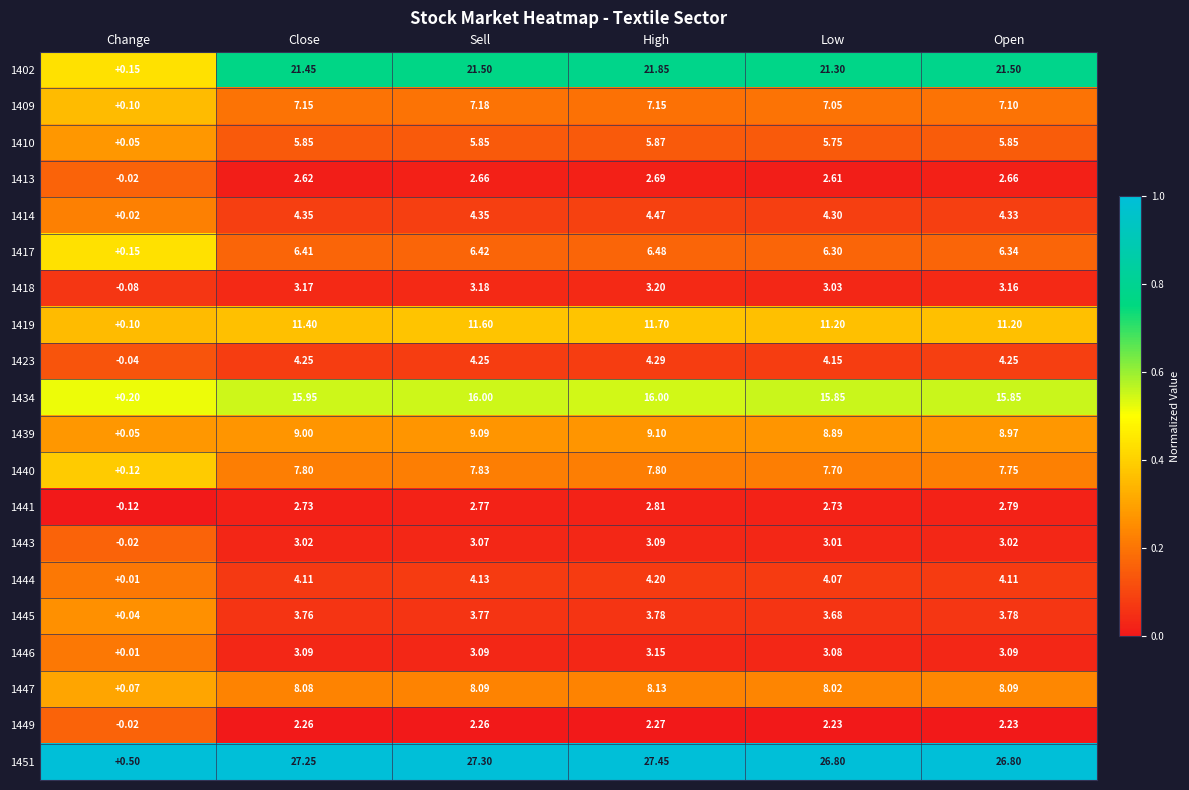

Where does the 1423 series first go above 4?

Close